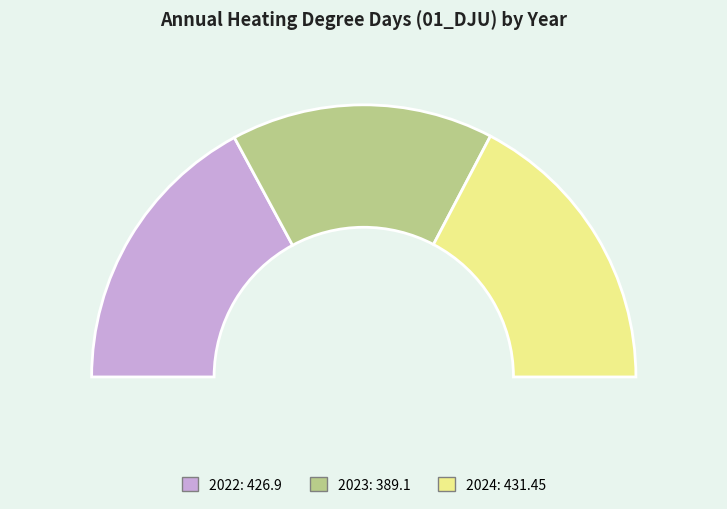

Count the number of slices in the pie.

3